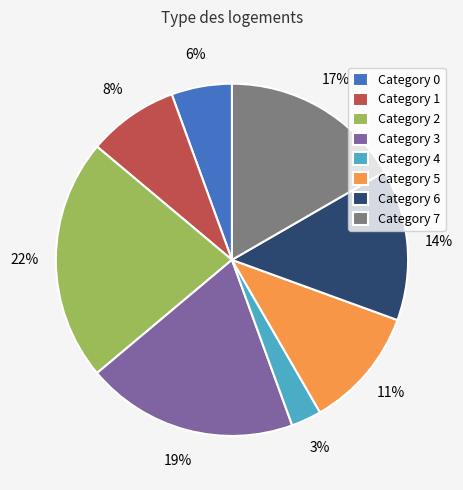

Combined, do Category 6 and Category 2 account for over 50%?

No